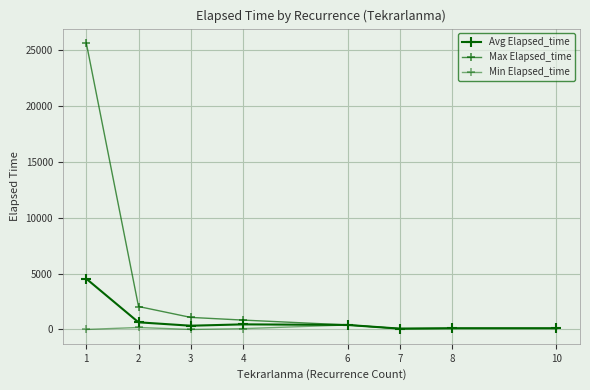

At 7, list the series in order from largest to smallest.

Avg Elapsed_time, Max Elapsed_time, Min Elapsed_time